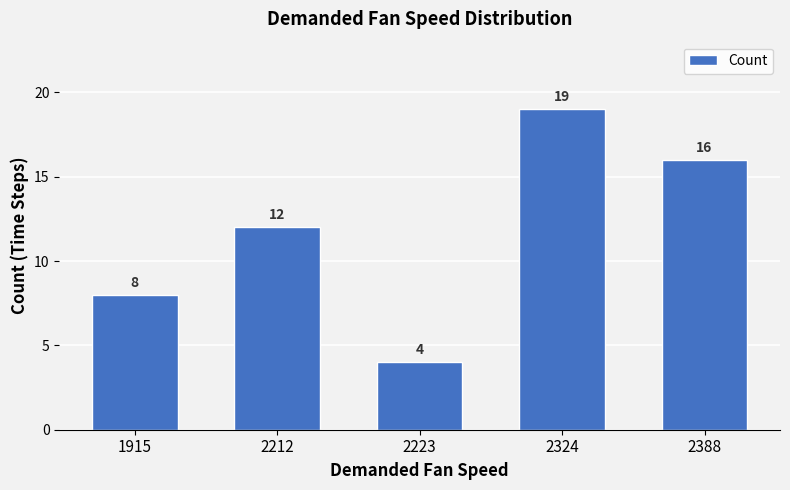

What is the change in value from 1915 to 2212?

+4